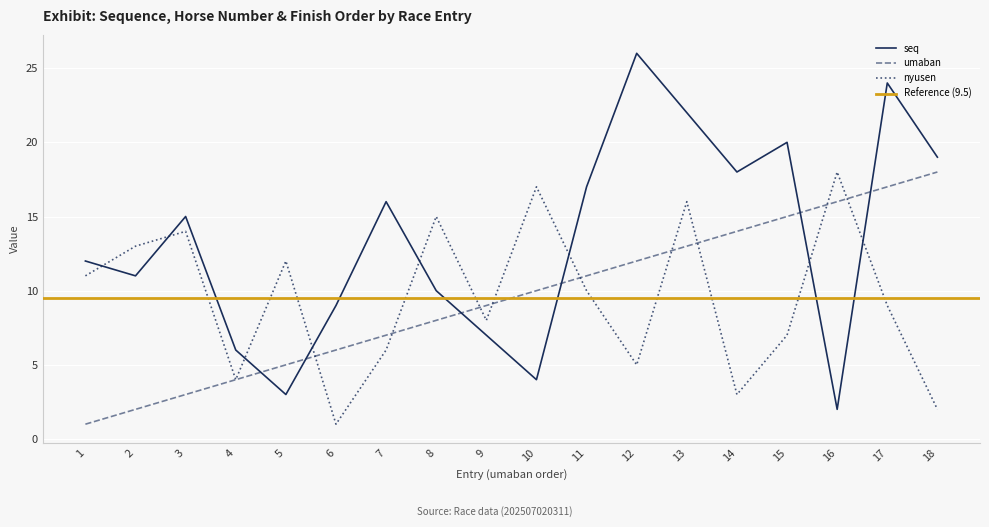

What is the difference between the nyusen values at 16 and 4?

14